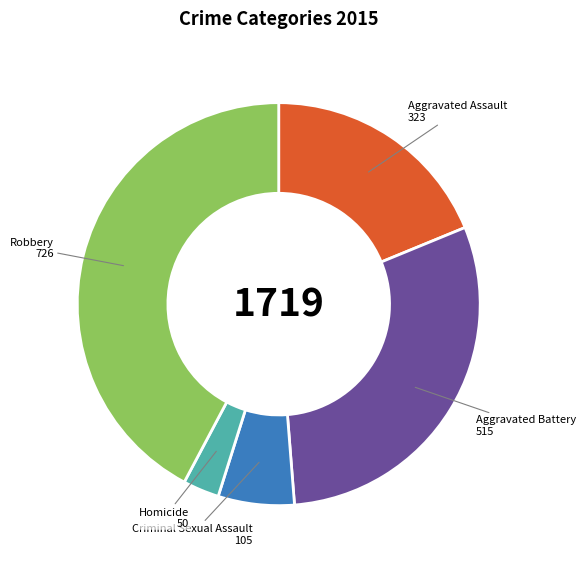

Which slice is the largest?

Robbery